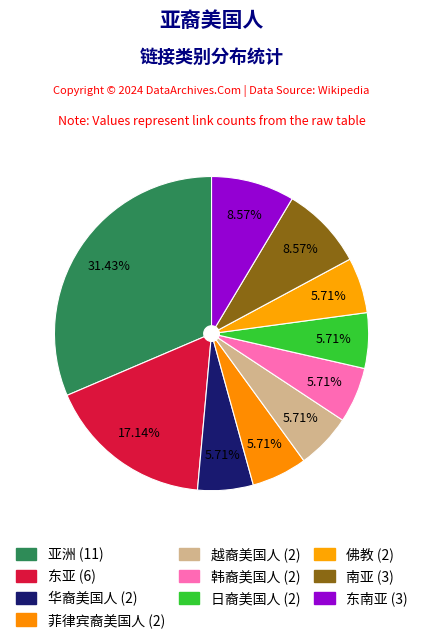

How many segments does this pie chart have?

10